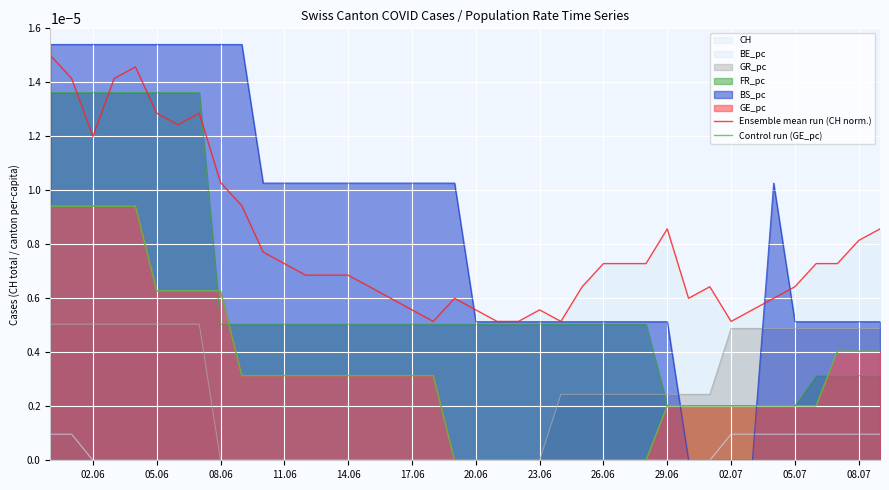

True or false: Ensemble mean run (CH norm.) and Control run (GE_pc) cross at least once.

False